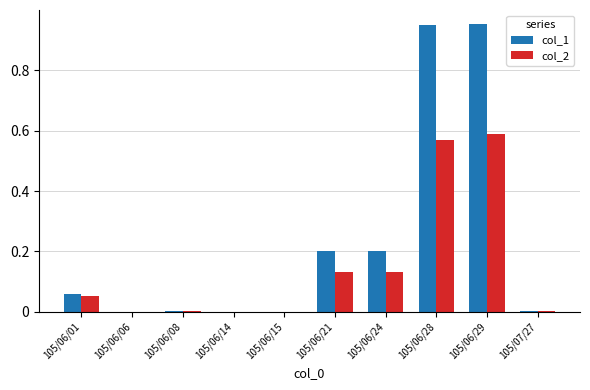

What are all the series names shown in the legend?

col_1, col_2